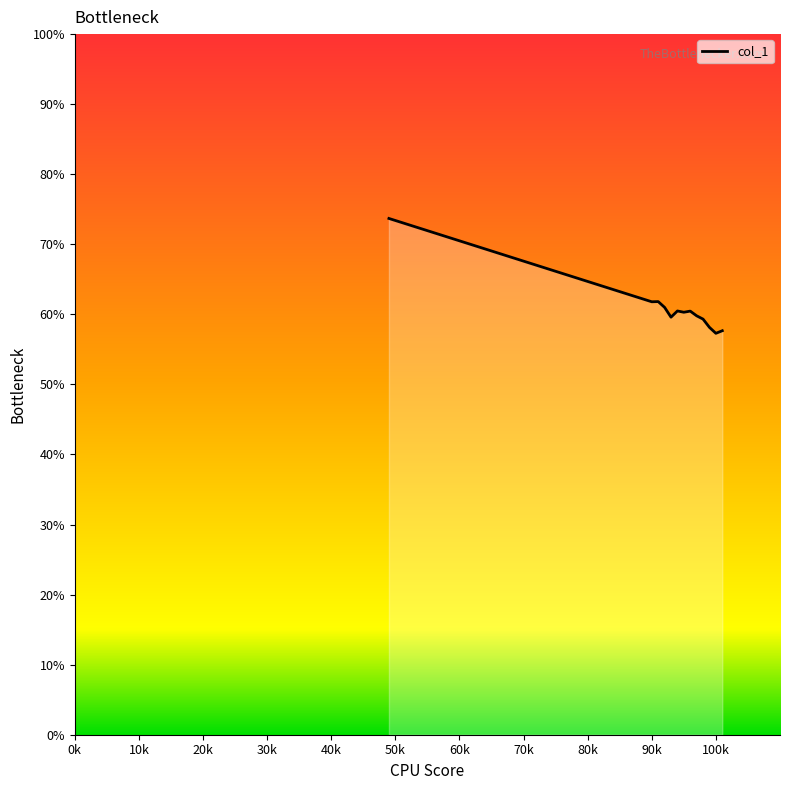

What is the greatest value displayed?

73.7